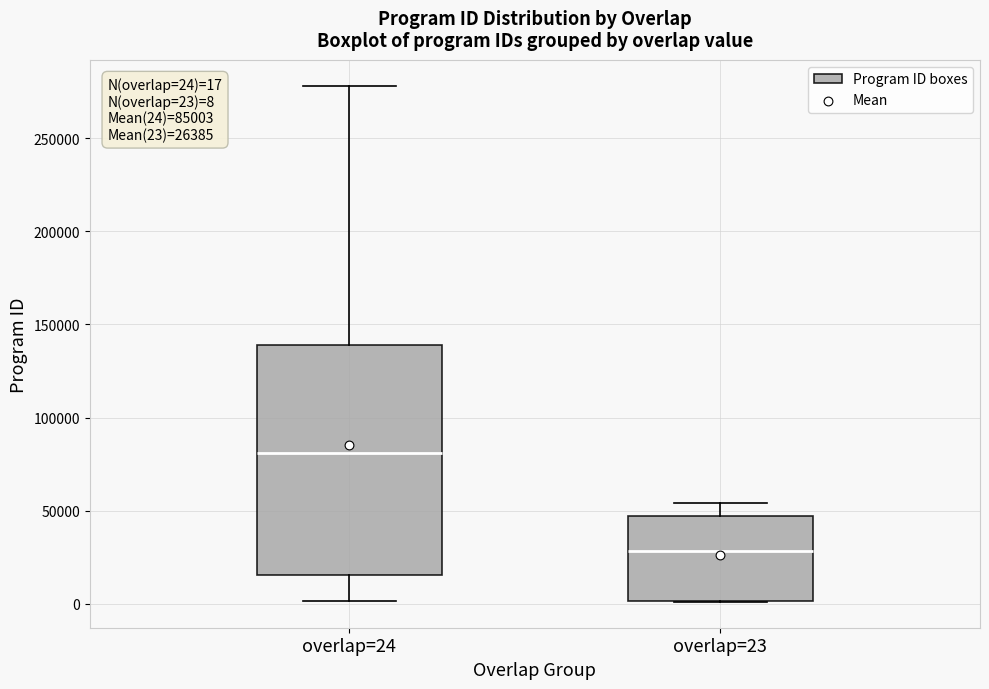

Which box has the lowest median line?

overlap=23